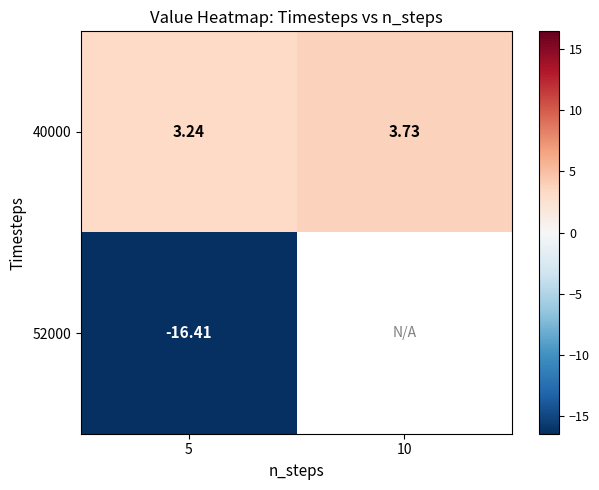

Which series changed the most between 5 and 10?

40000